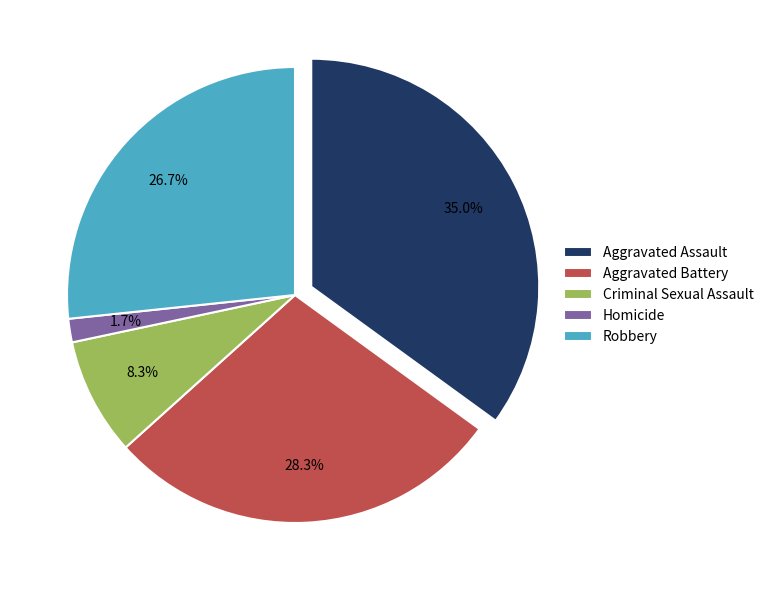

To the nearest percent, what percentage of the pie is Robbery?

27%